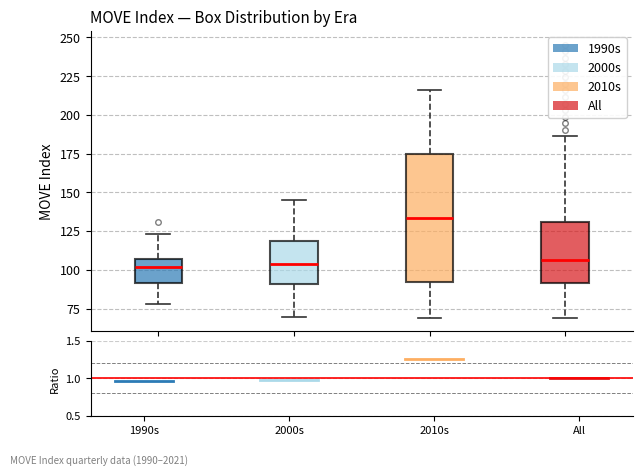

Where is the upper edge of the box for All on the y-axis? The values are not printed on the chart, so give them approximately, as read against the axis.

130